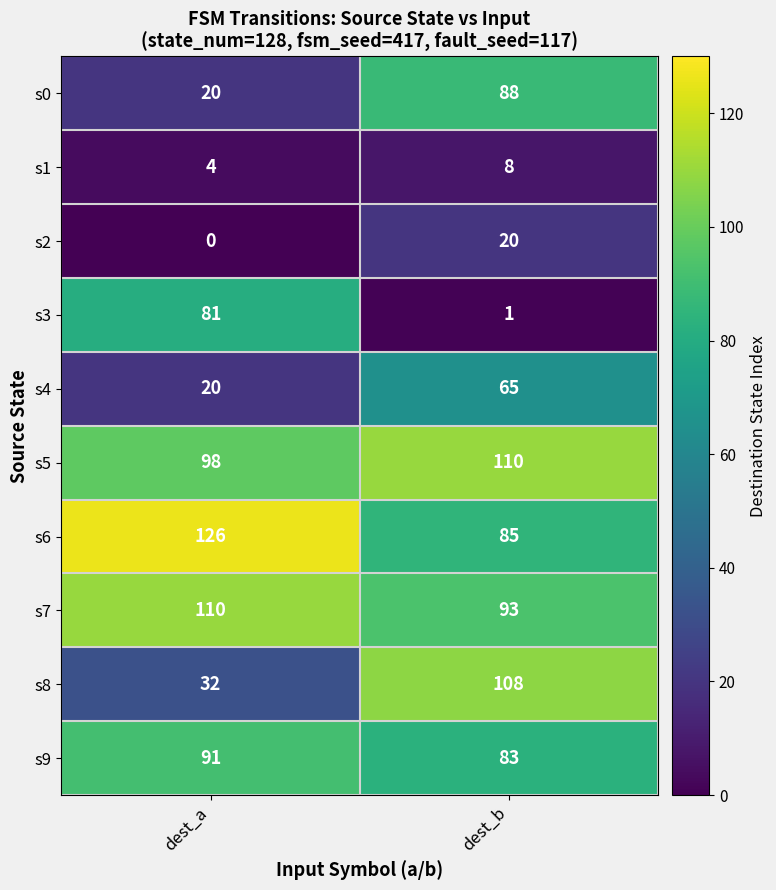

The value of s0 at dest_b is 123. True or false?

False